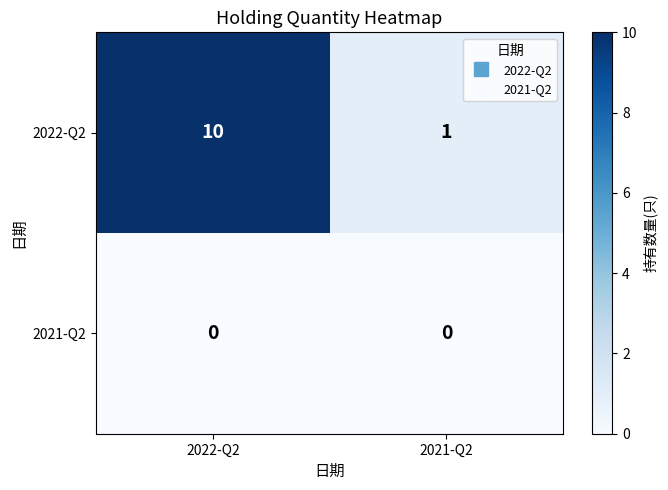

The value of 2022-Q2 at 2021-Q2 is 1. True or false?

True